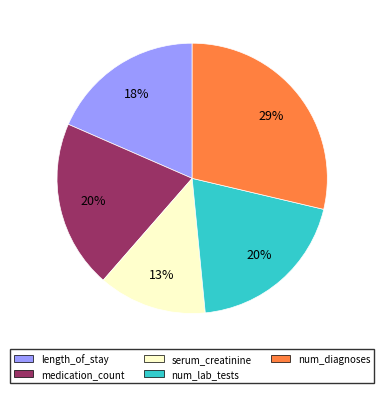

What is the largest slice in the pie chart?

num_diagnoses